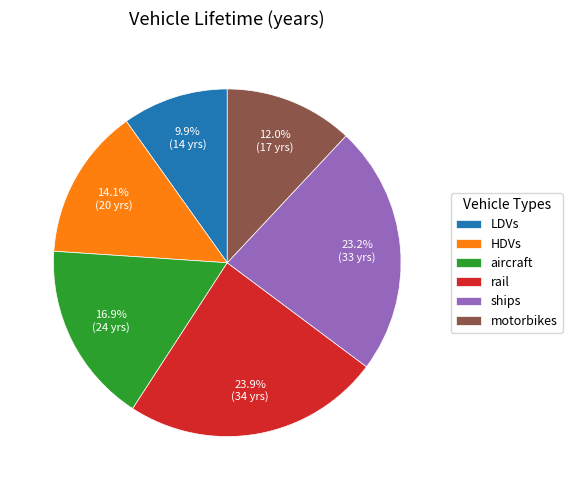

Which slice is the largest?

rail